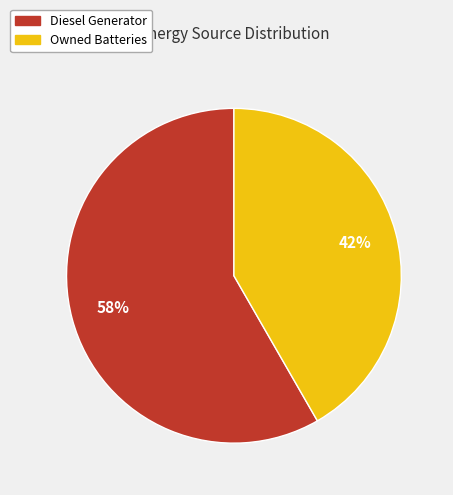

Which slice is the smallest?

Owned Batteries